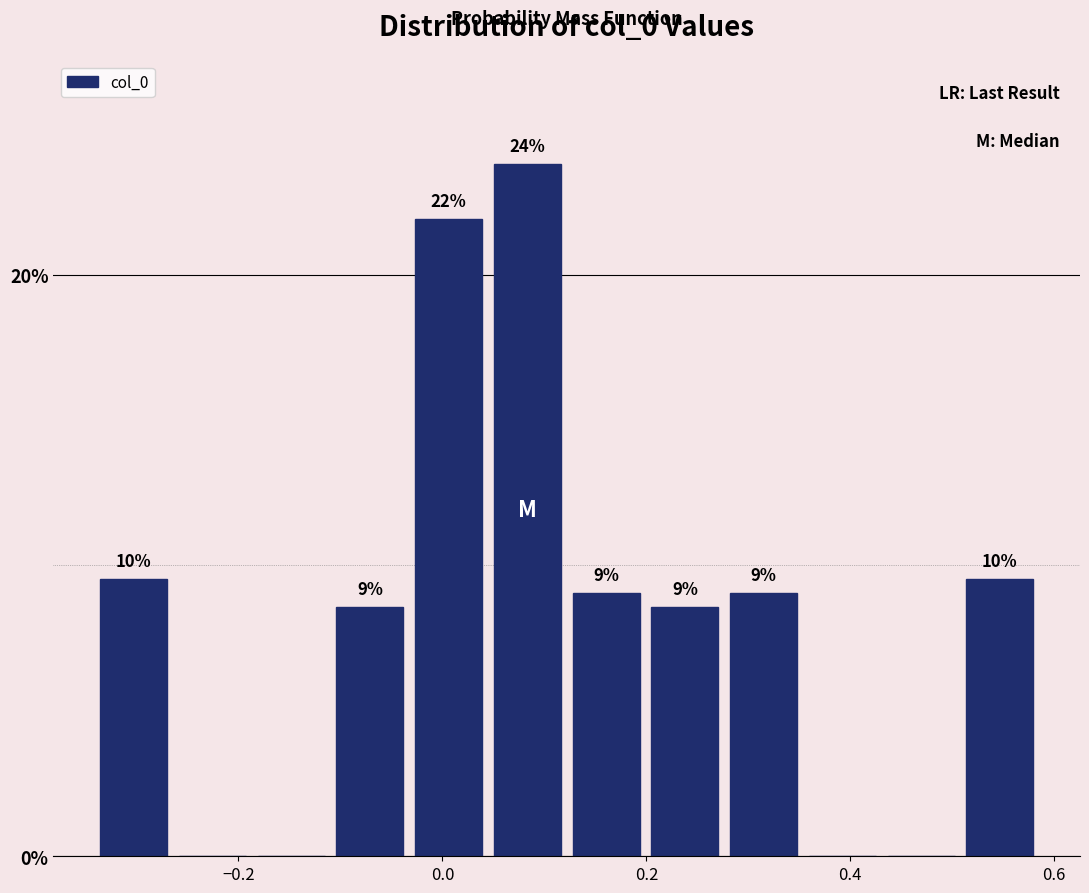

Read against the x-axis, roughly where is the centre of the tallest bar?

0.08